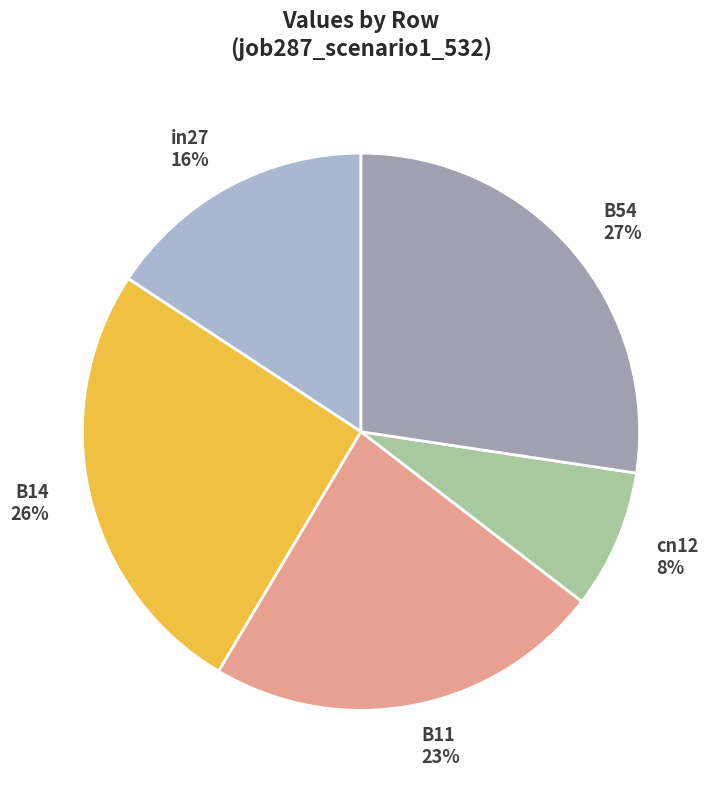

Between B54 and B11, which is larger?

B54